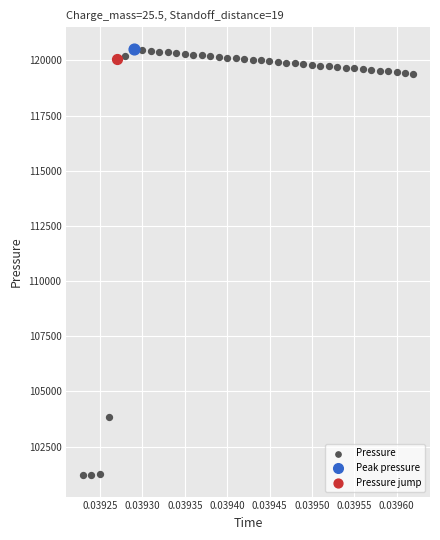

What are all the series names shown in the legend?

Pressure, Peak pressure, Pressure jump